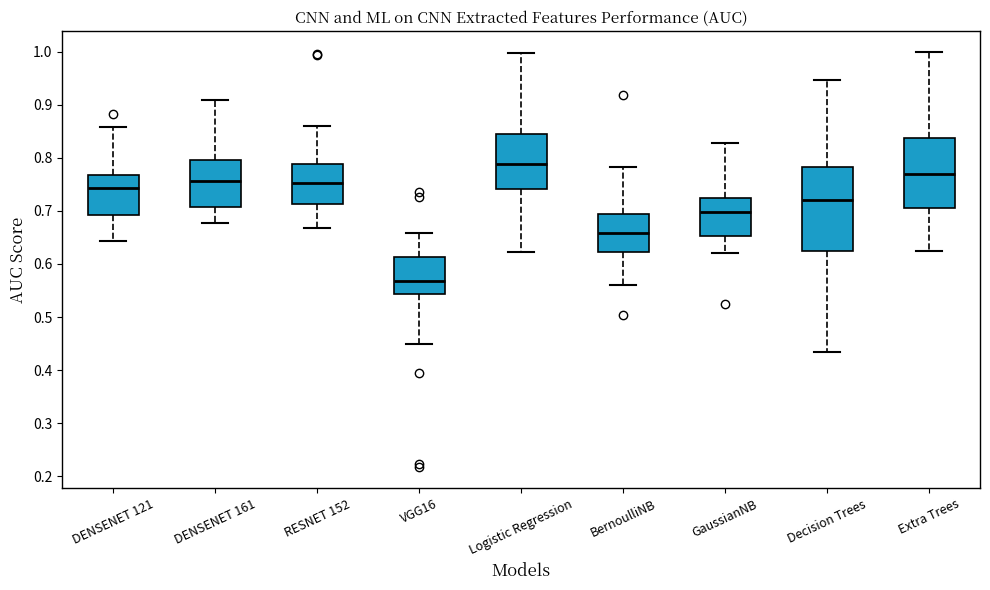

Which box is the tallest, from its lower edge to its upper edge?

Decision Trees